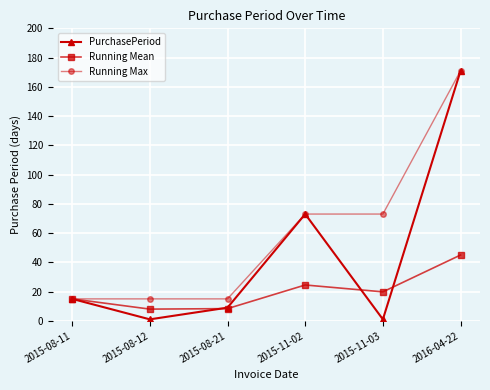

What is the sum of all PurchasePeriod values?

270.0